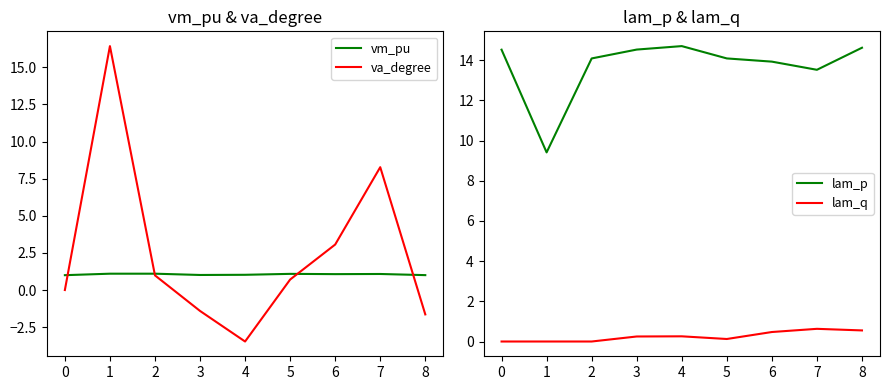

Reading left to right, list all the values displayed in this chart.

vm_pu: 1.0	1.1	1.1	1.0	1.0	1.1	1.1	1.1	1.0
va_degree: 0.0	16.4	1.0	-1.4	-3.5	0.7	3.1	8.3	-1.6
lam_p: 14.5	9.4	14.1	14.5	14.7	14.1	13.9	13.5	14.6
lam_q: -0.0	0.0	0.0	0.2	0.3	0.1	0.5	0.6	0.6